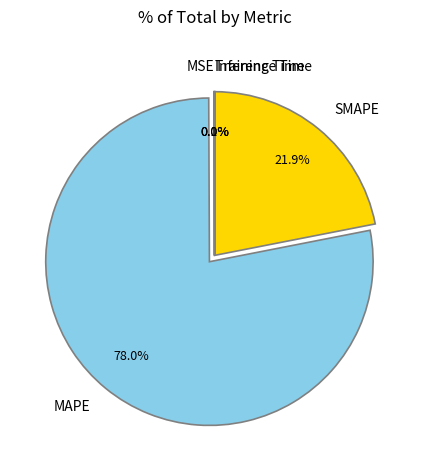

What percentage do SMAPE and MAPE together represent?

99.9%